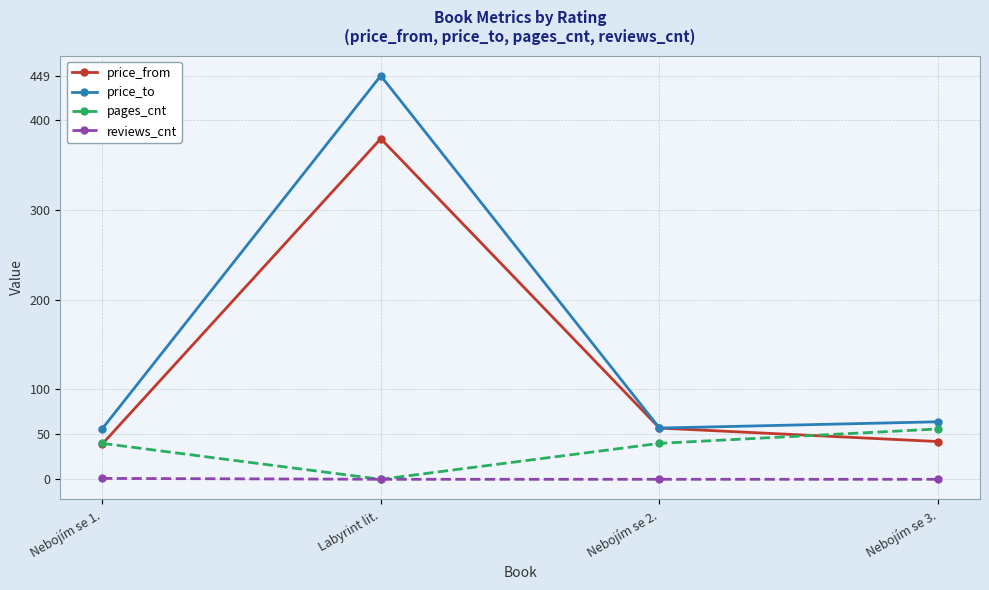

In price_from, how many points are higher than both neighbors (excluding endpoints)?

1